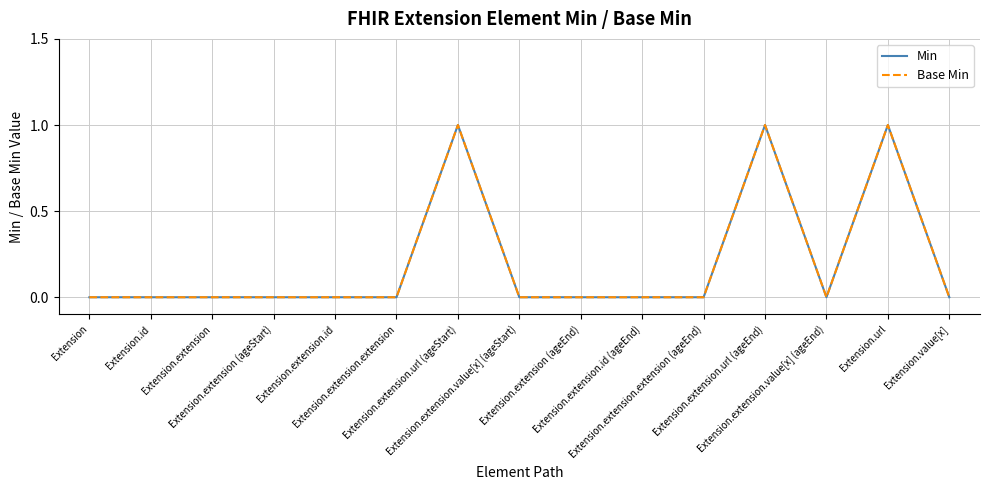

At which label does Base Min reach its minimum?

Extension